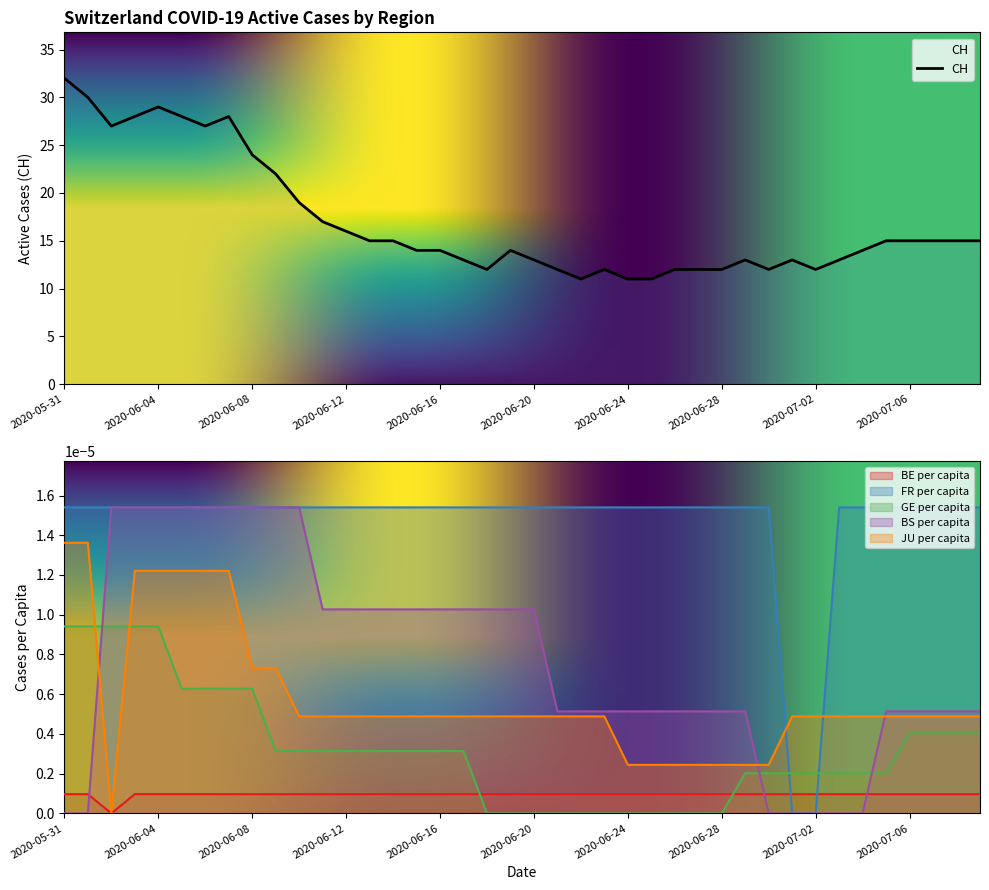

Count the JU_pc values in the range 0 to 1.

40